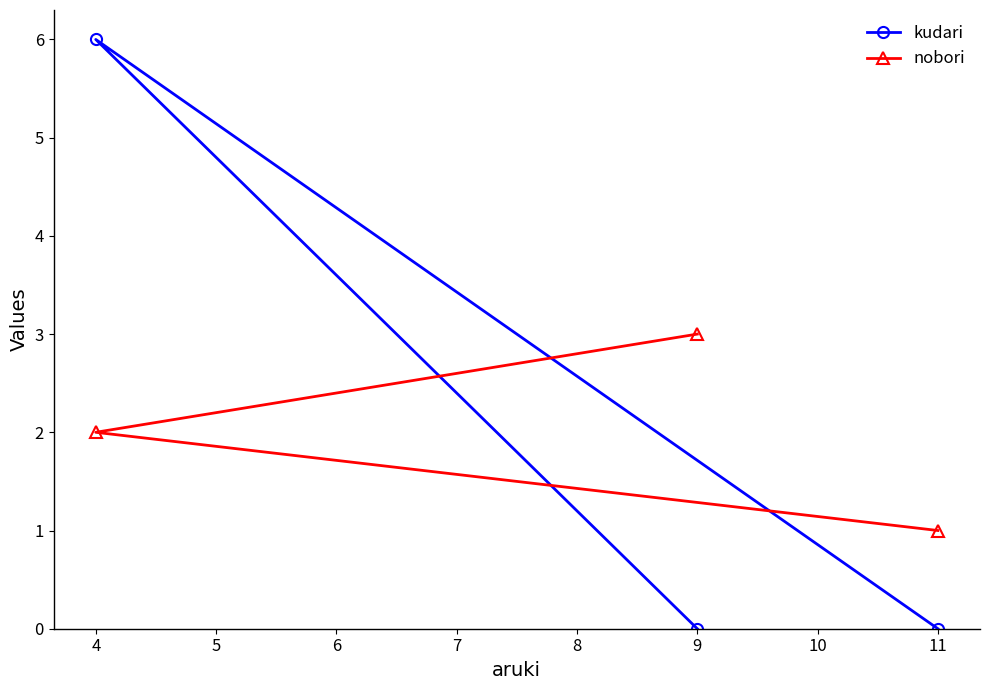

Rank the series by their maximum value, from highest to lowest.

kudari, nobori